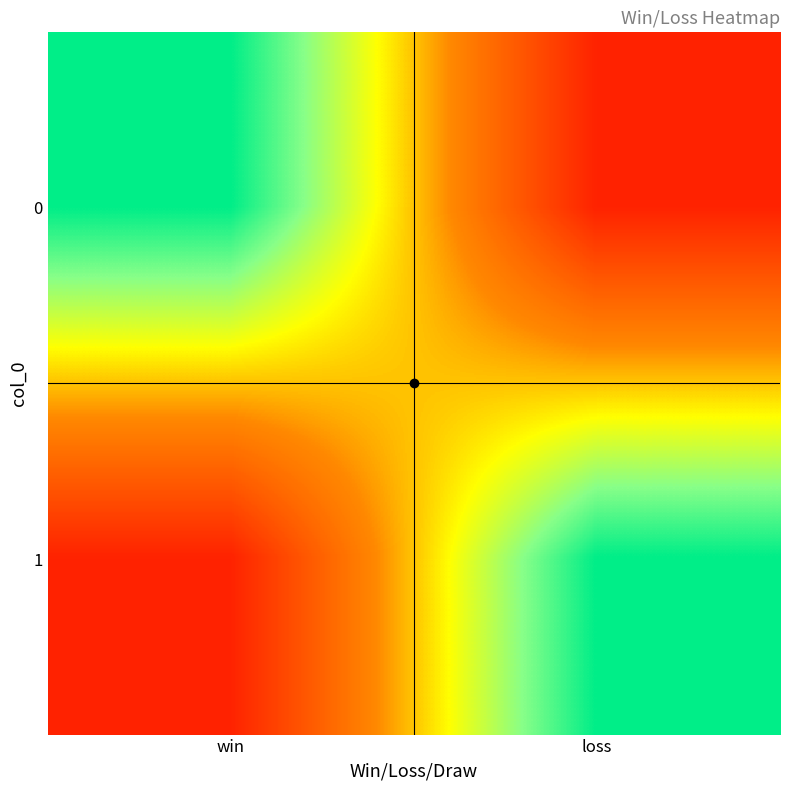

Between win and loss, which is larger?

win